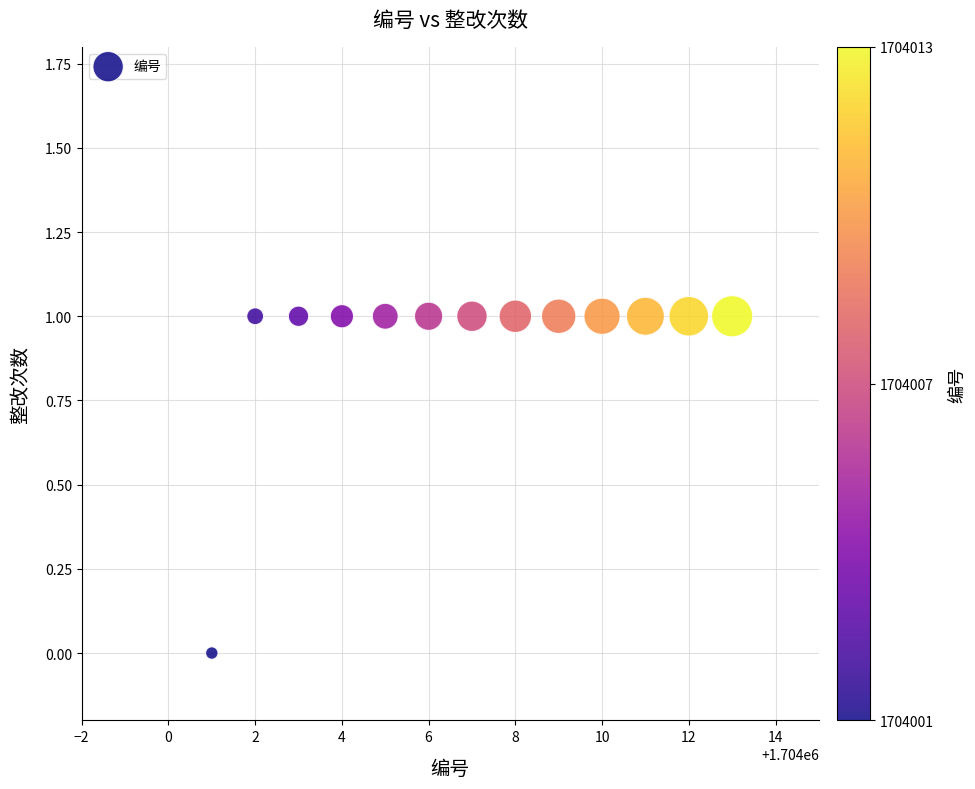

What is the range of X values (max minus min)?

12